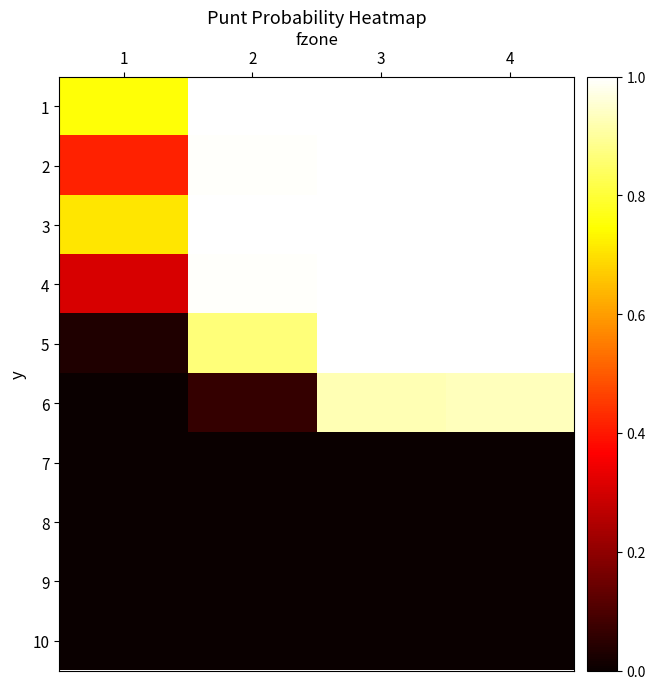

At which category is the sum across all series the highest?

4